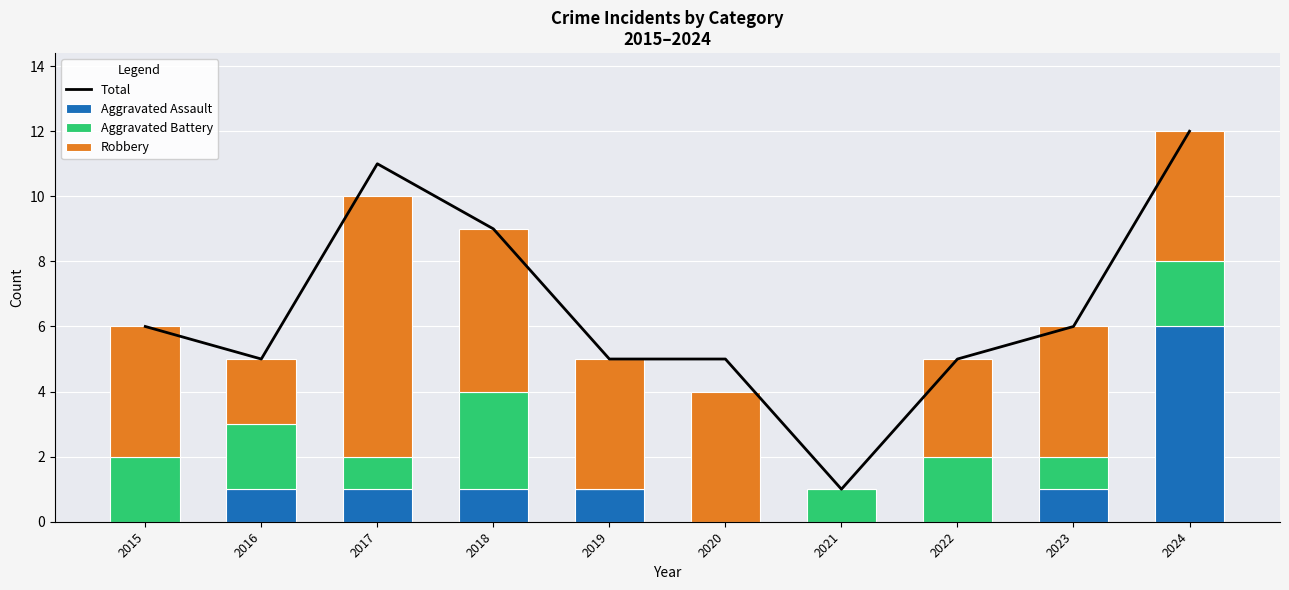

Which category has the lowest value in the Aggravated Battery series?

2019